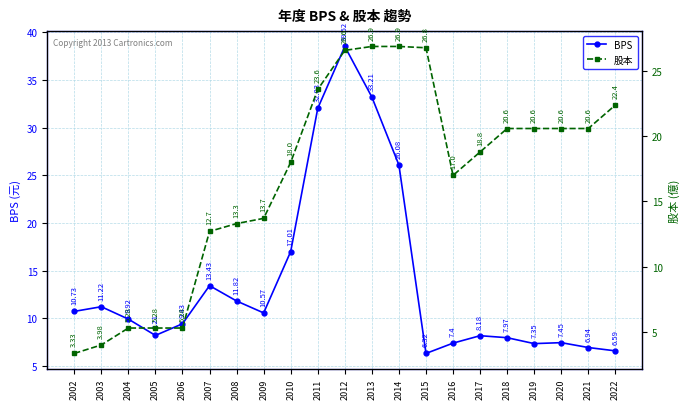

What is the value of the 股本 point at the 11th from the left?

26.6